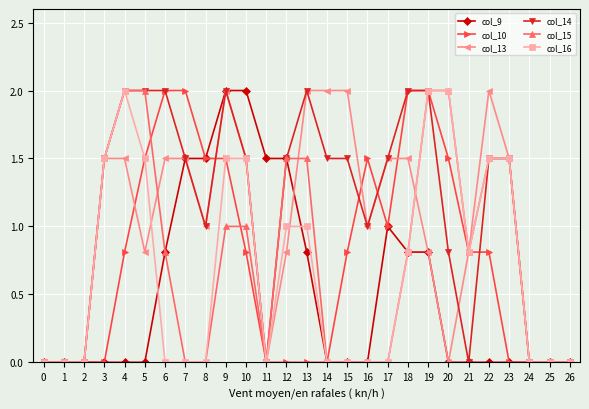

True or false: col_13 has more than 1 interior local peaks.

True